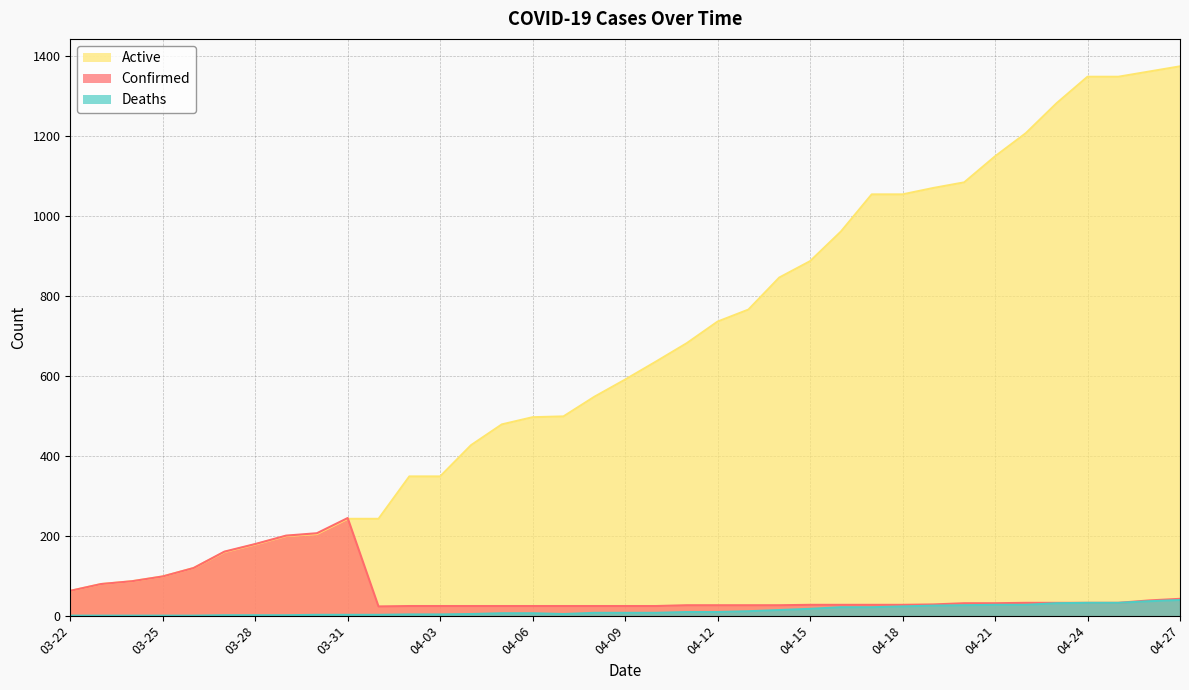

What is the greatest value displayed?

1373